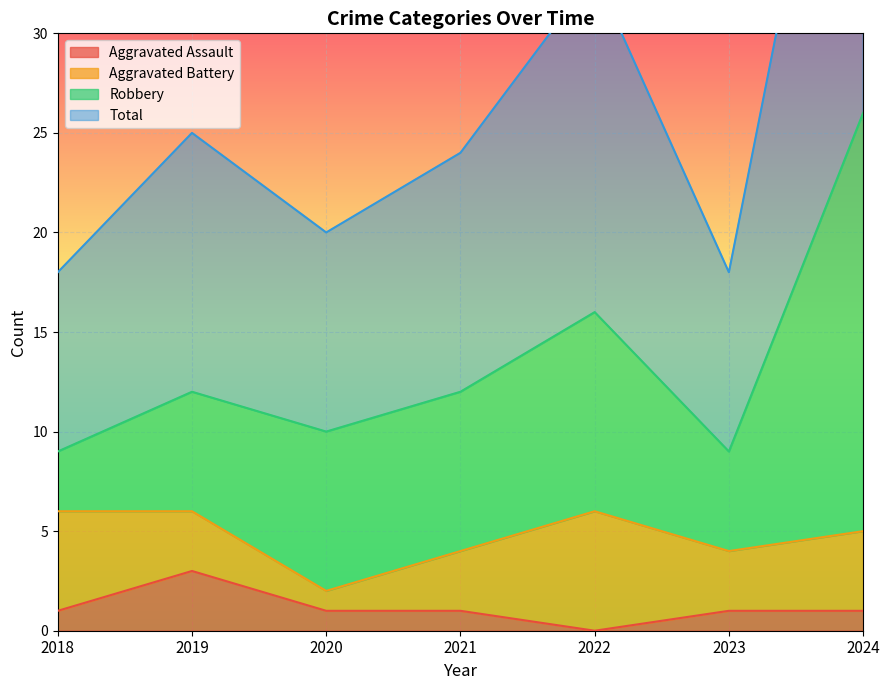

At which category is the sum across all series the highest?

2024